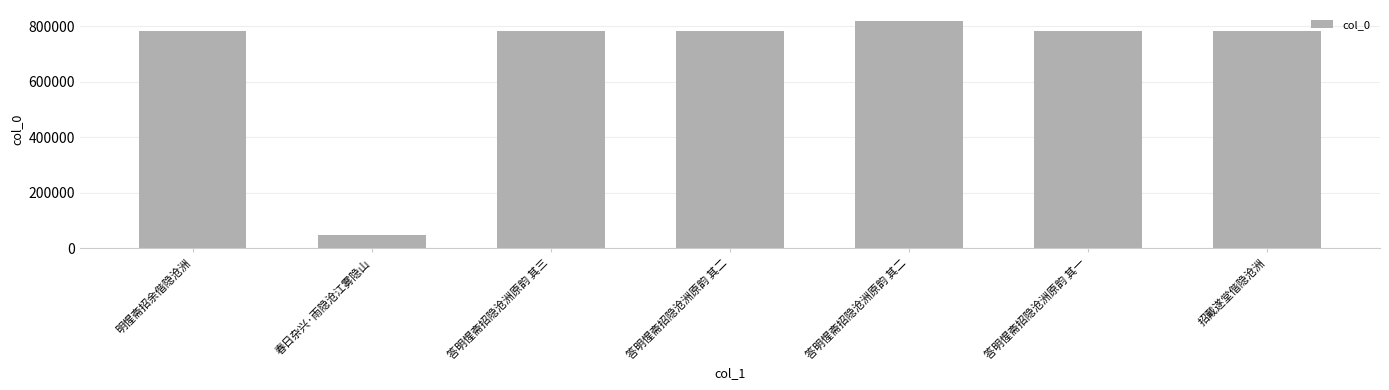

Read the value at 答明惺斋招隐沧洲原韵 其一.

783204